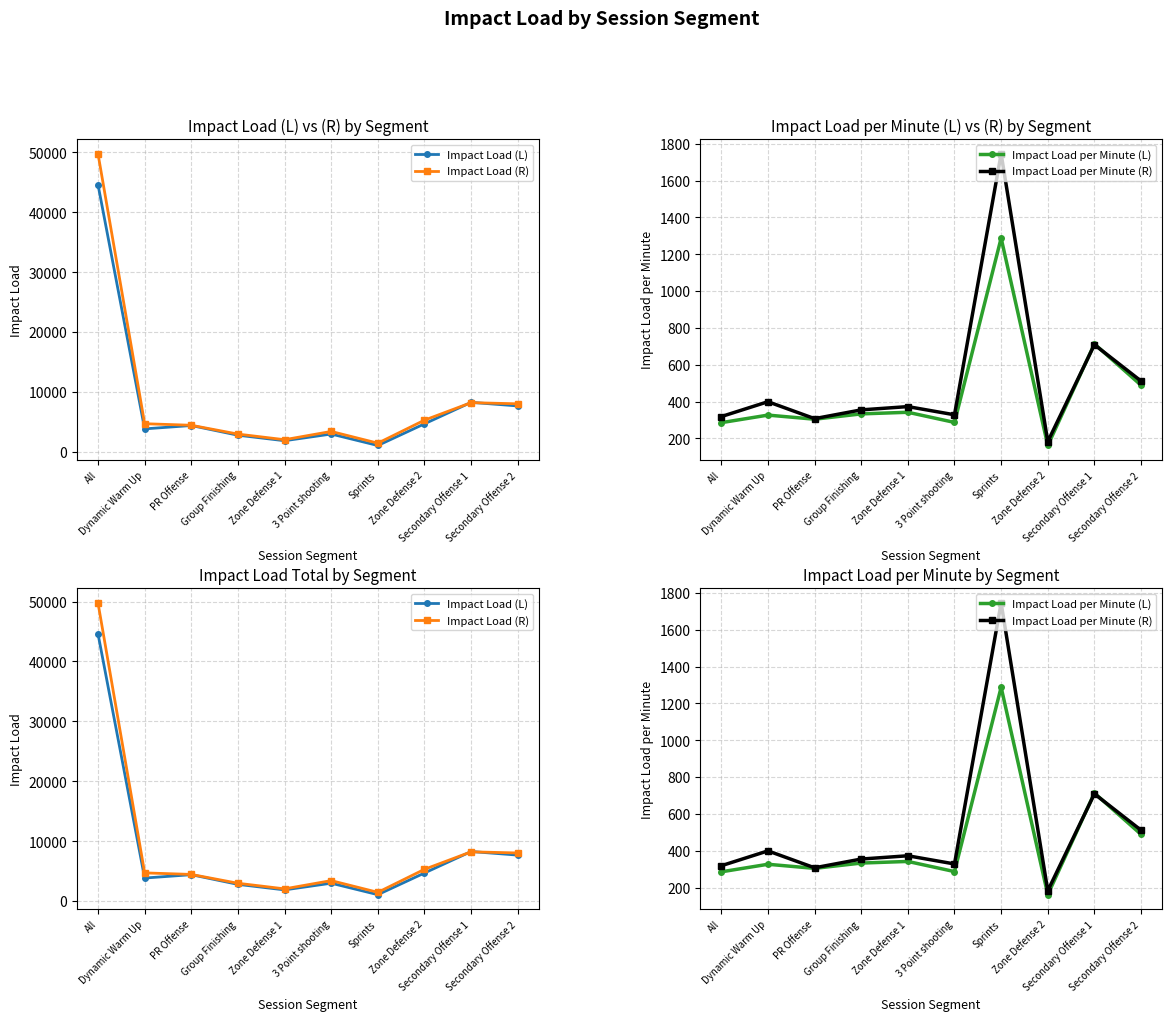

What is the average value of the Impact Load per Minute (L) series?

453.3